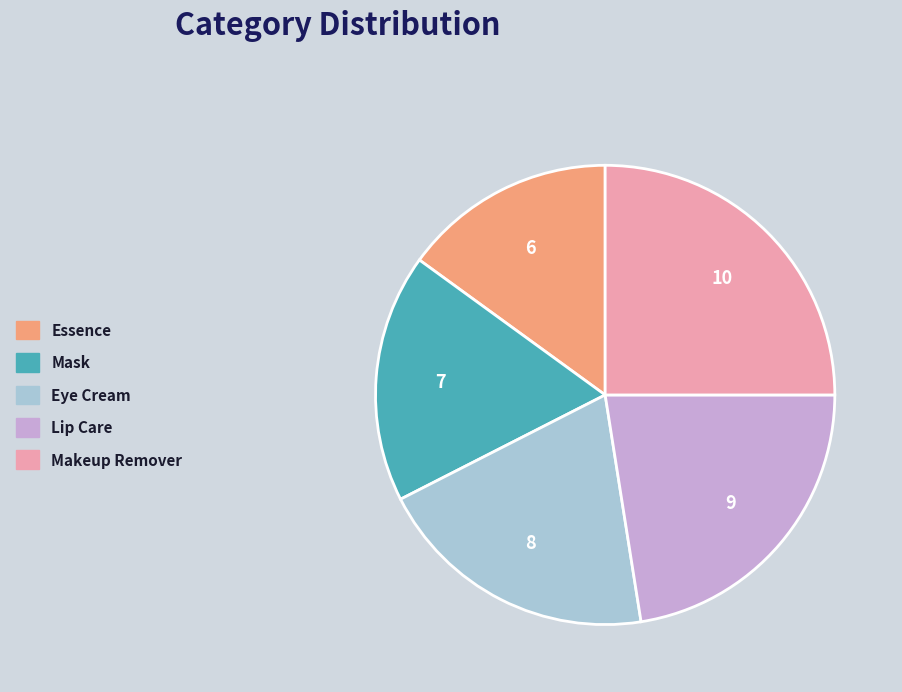

How many slices are in this pie chart?

5